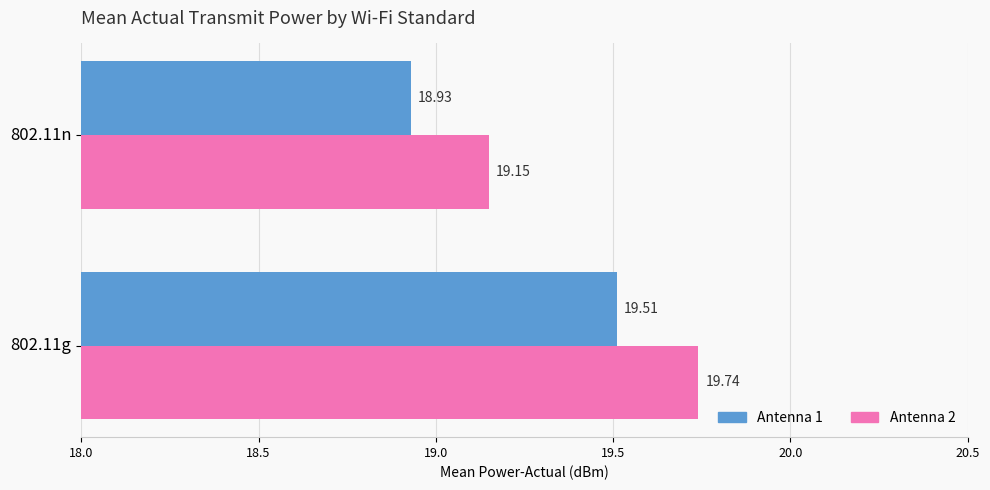

Which series has the largest total across all categories?

Antenna 2